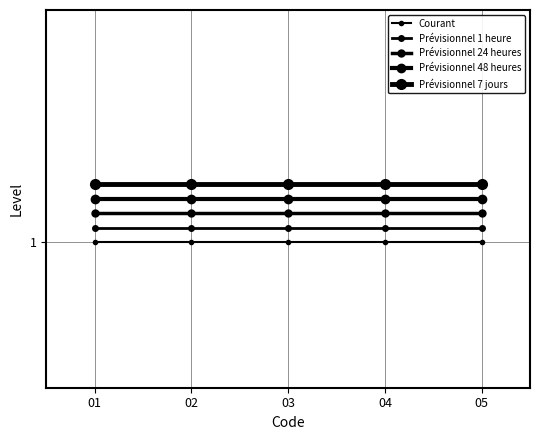

Which series has the largest total across all categories?

Prévisionnel 7 jours